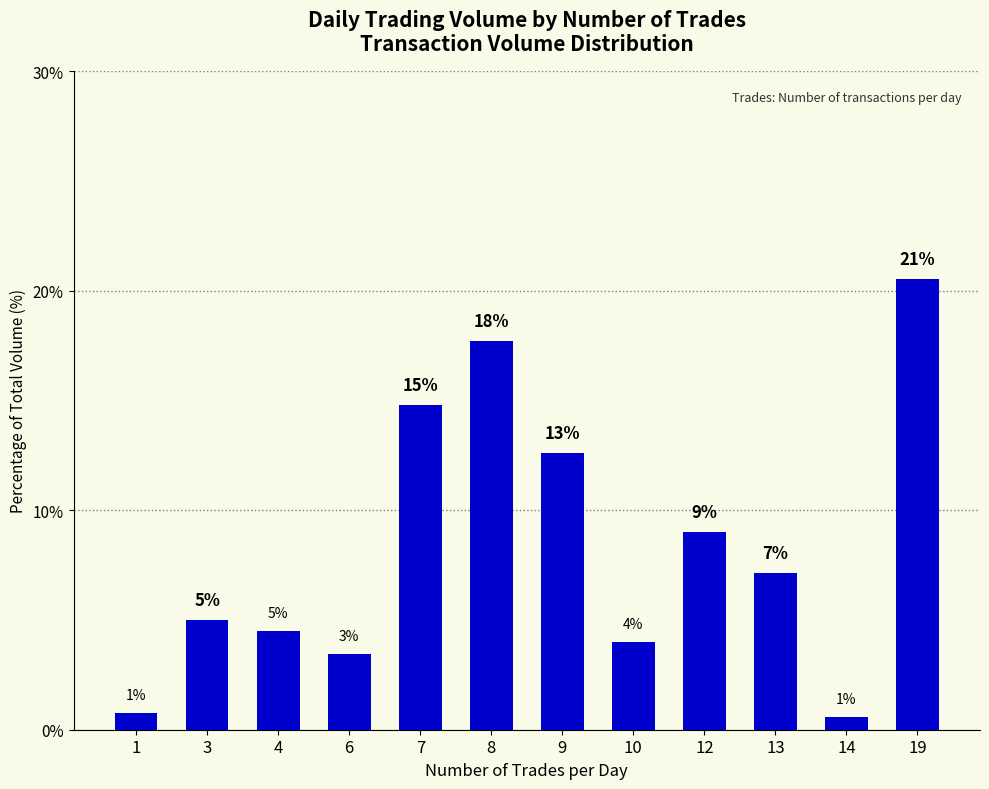

What is the maximum value shown in the chart?

20.5